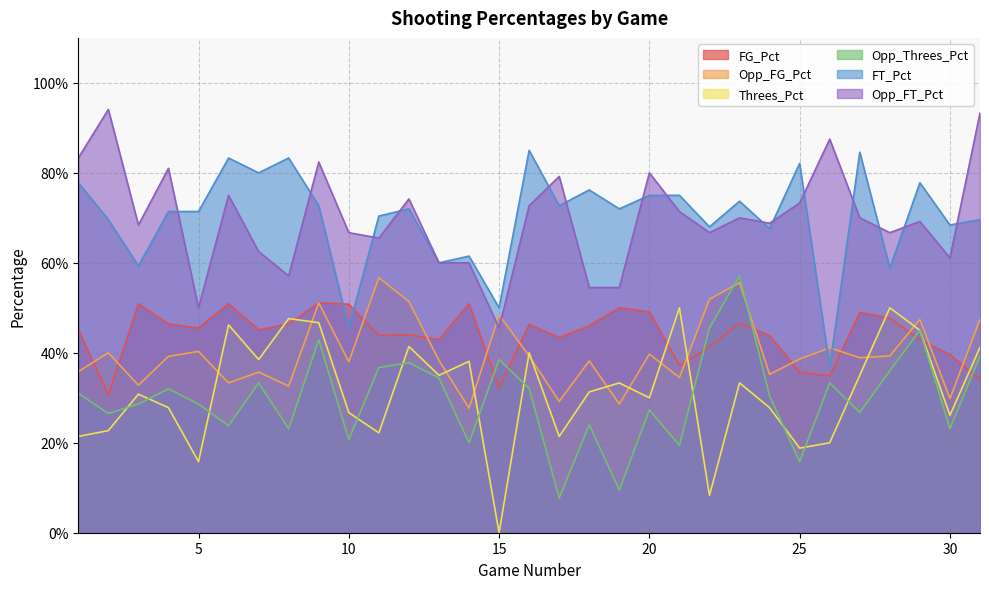

At which category does FT_Pct reach its first local peak?

6